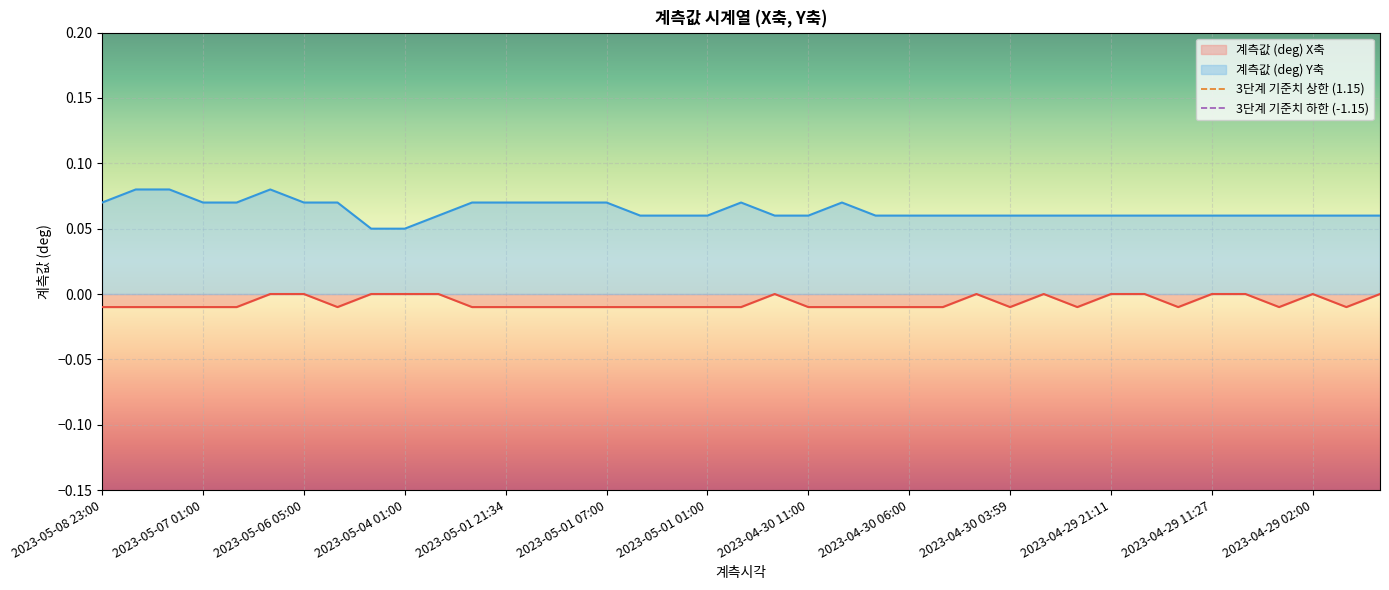

The 3단계 기준치 하한 (-1.15) series shows -1.8 at 2023-05-07 01:00. True or false?

False